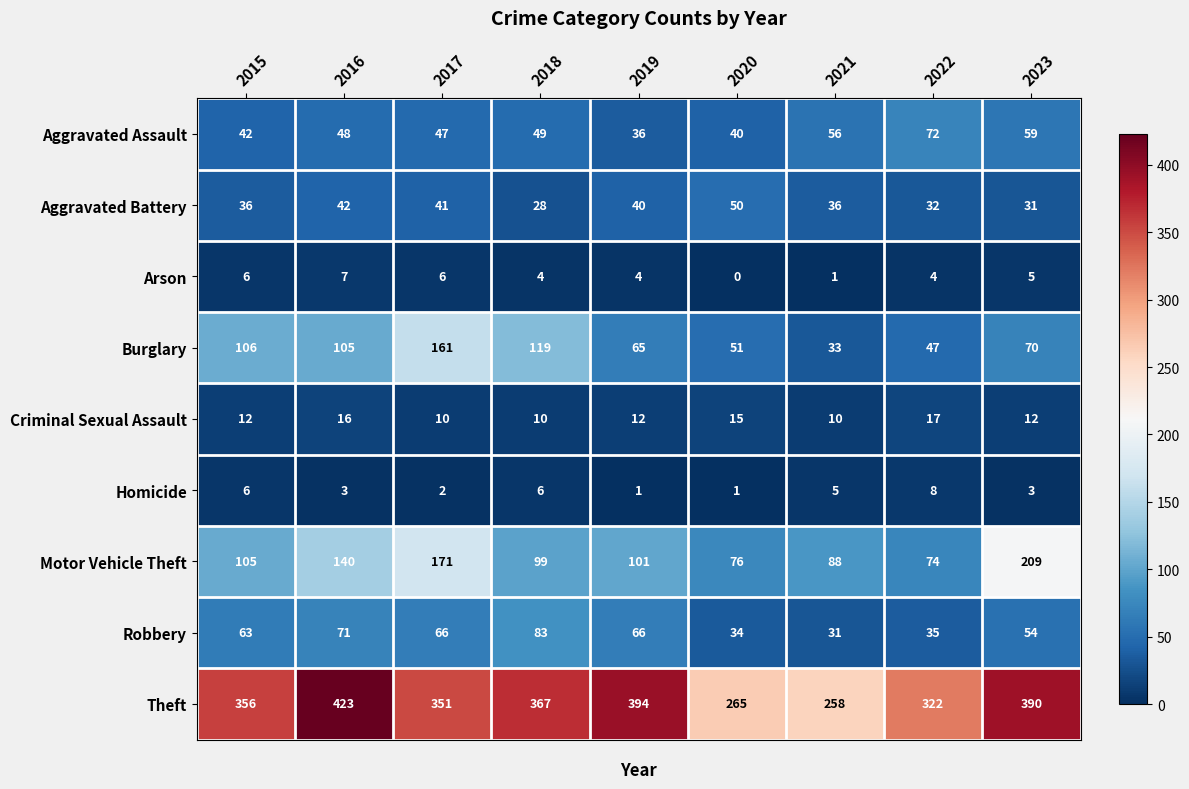

The Homicide series shows 3 at 2023. True or false?

True